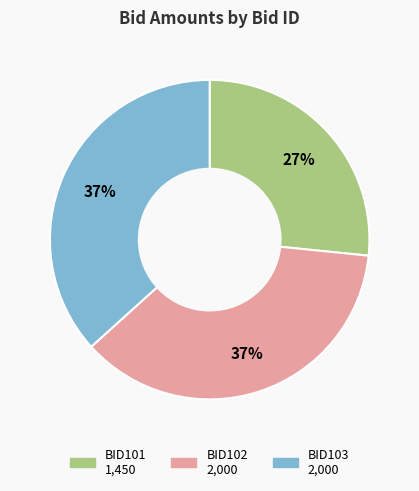

To the nearest percent, what is the average slice percentage?

33%